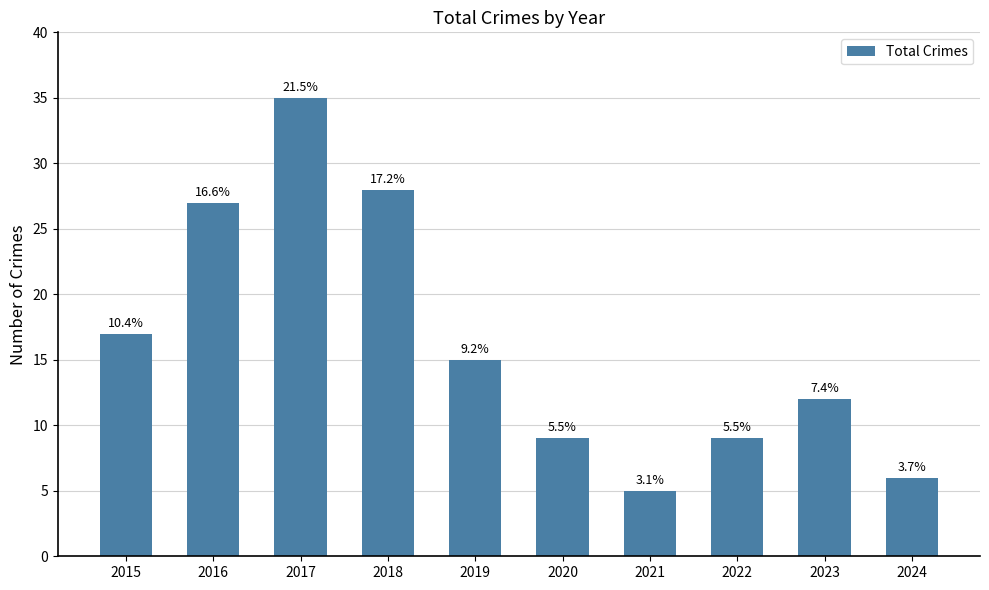

The value at 2024 is 6. True or false?

True